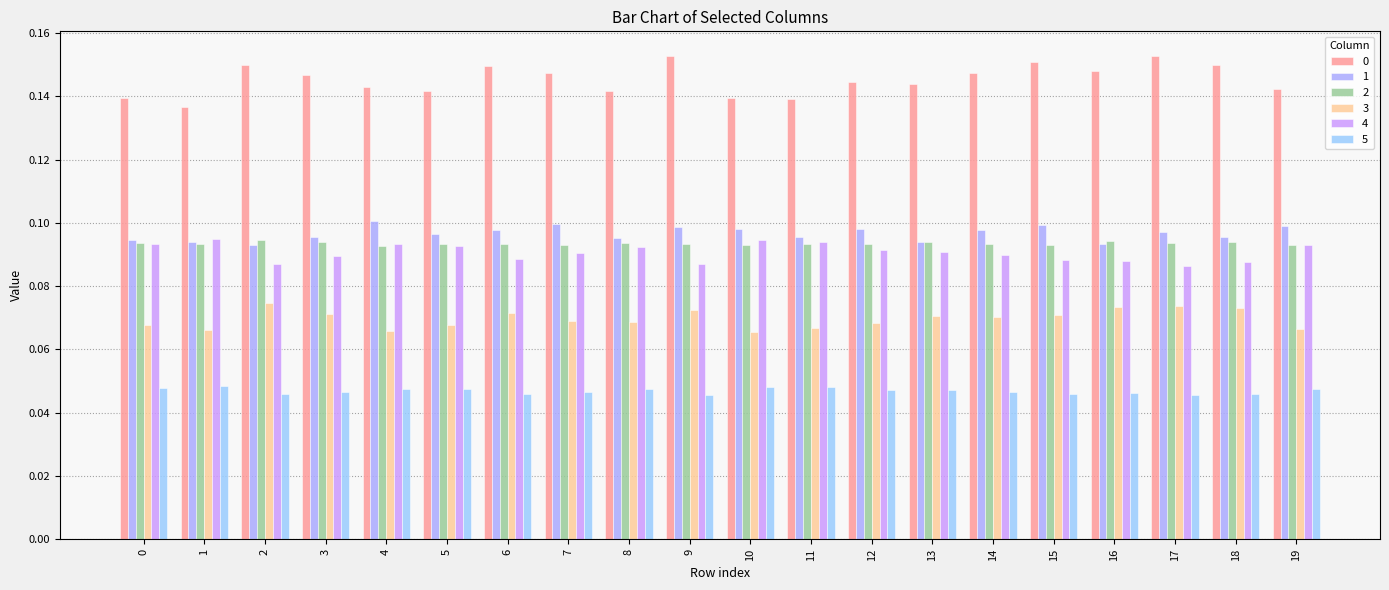

At which label does 1 reach its minimum?

2